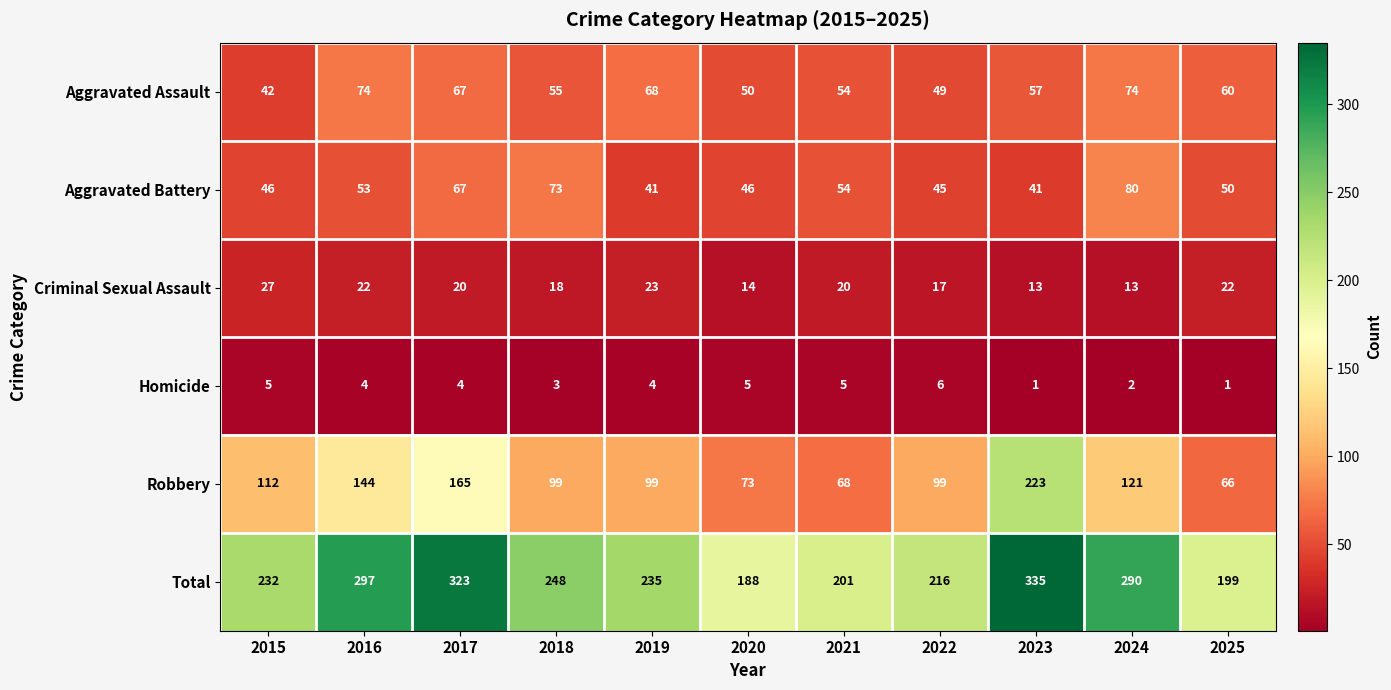

Read the Homicide value at 2020.

5